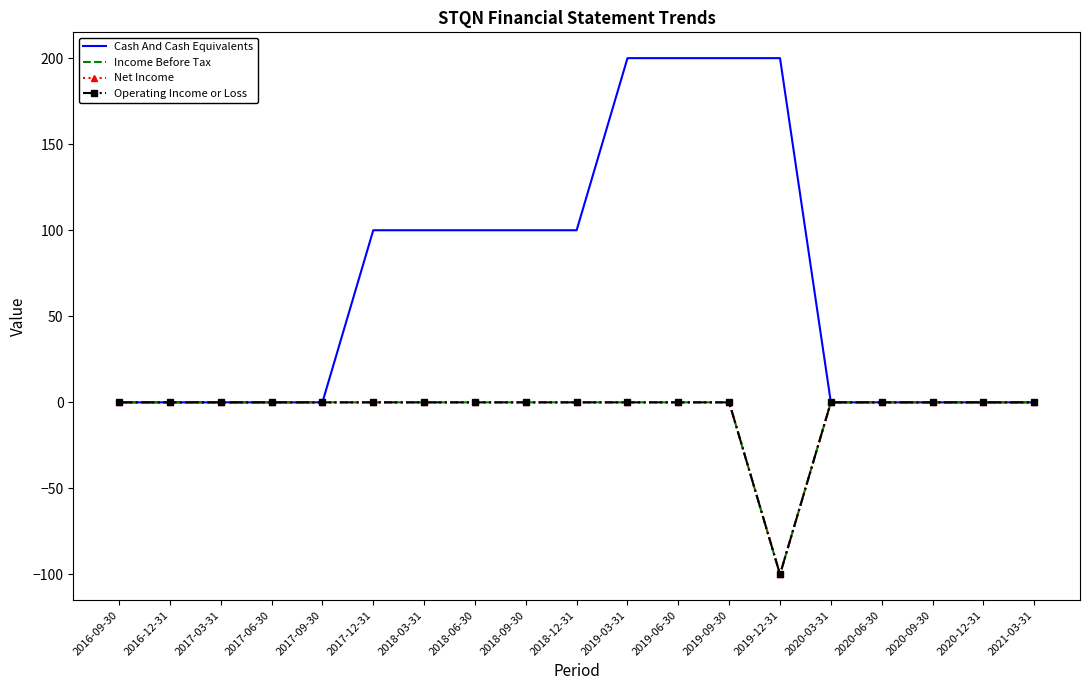

List the series in order of their peak value, highest first.

Cash And Cash Equivalents, Income Before Tax, Net Income, Operating Income or Loss